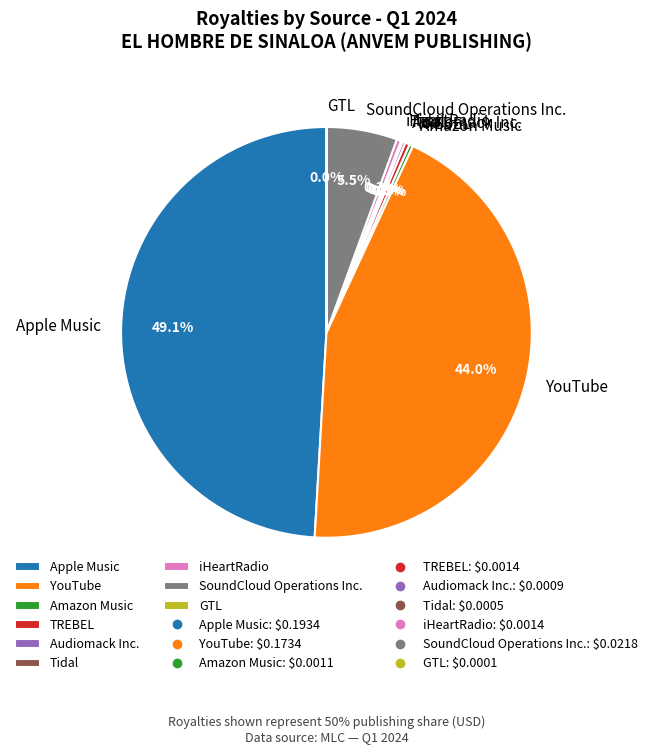

Is the sum of TREBEL and iHeartRadio greater than half?

No